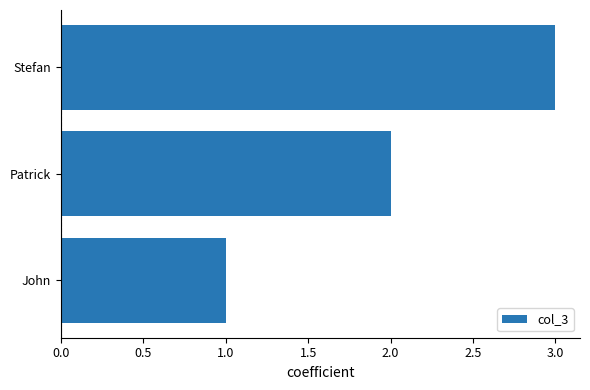

What is the greatest value displayed?

3